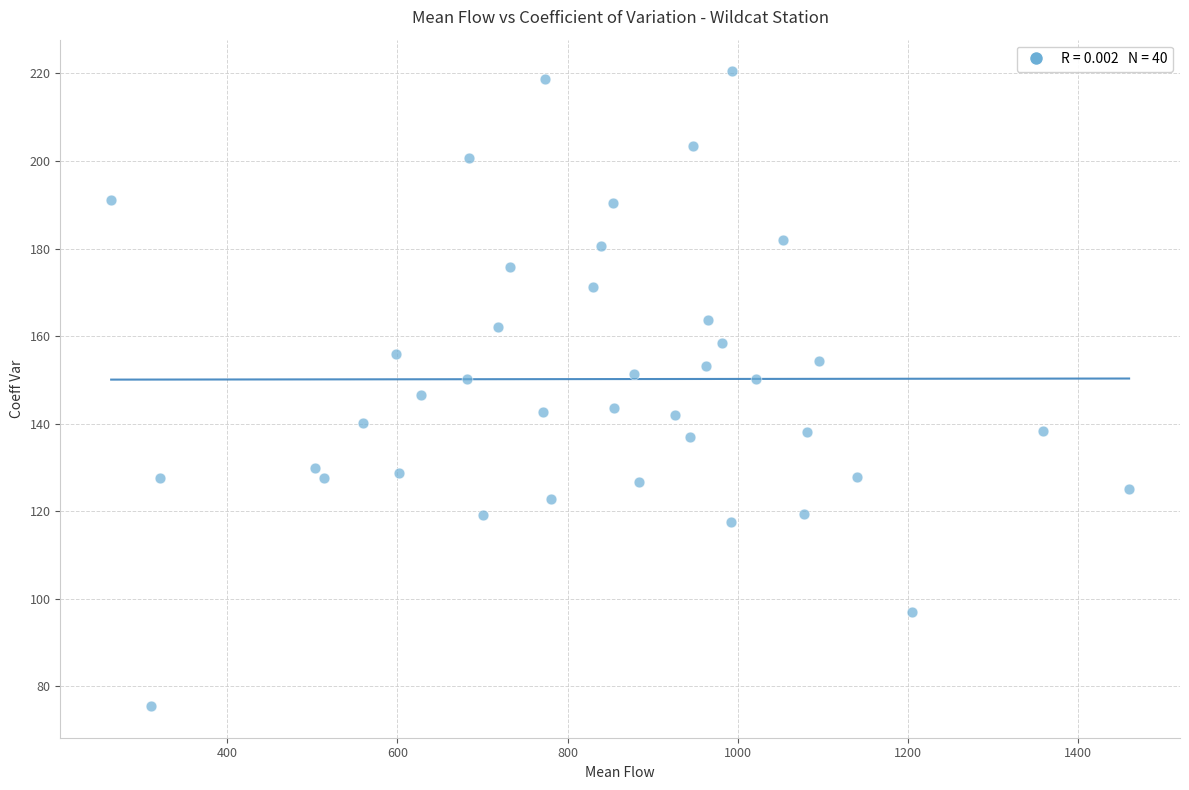

What is the range of X values (max minus min)?

1196.6